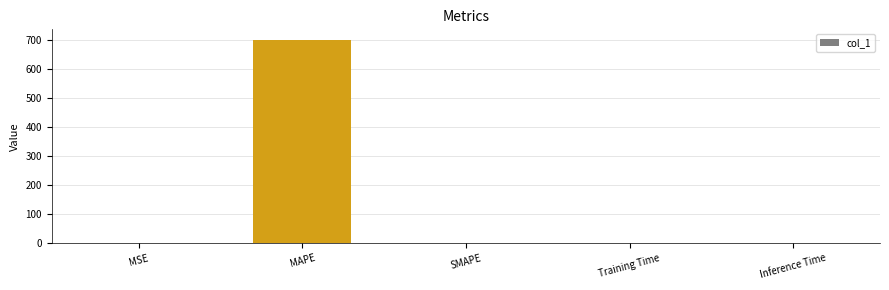

Is it true that the value at MSE is 0.0?

True